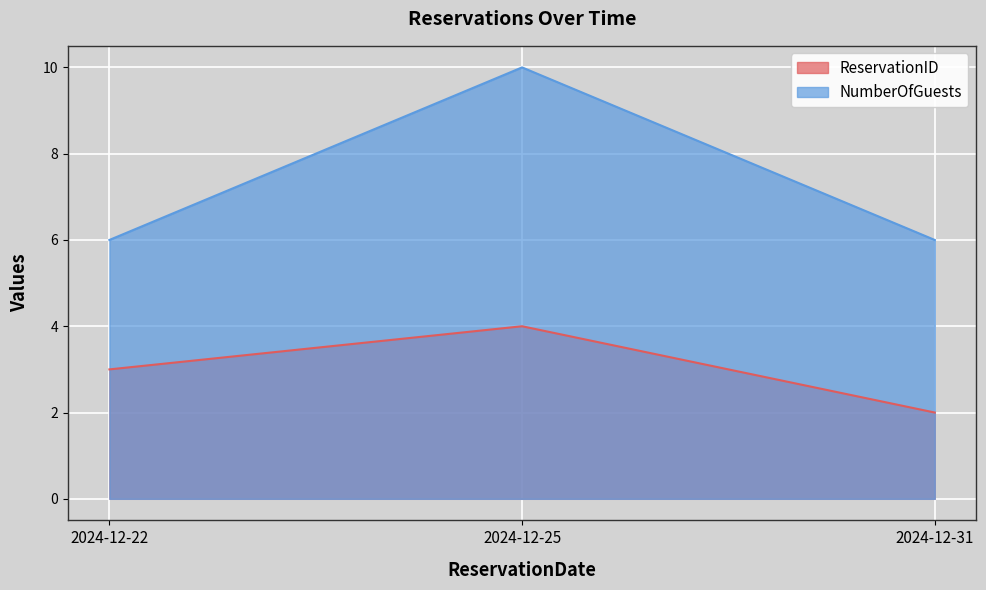

How many distinct data groups are displayed?

2